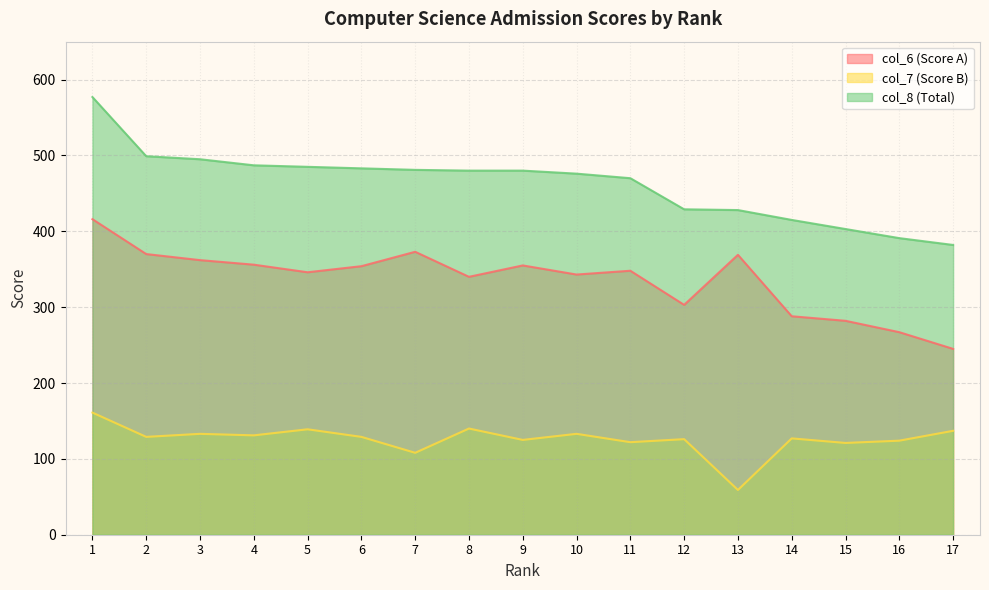

At how many categories does at least one series exceed 424?

13